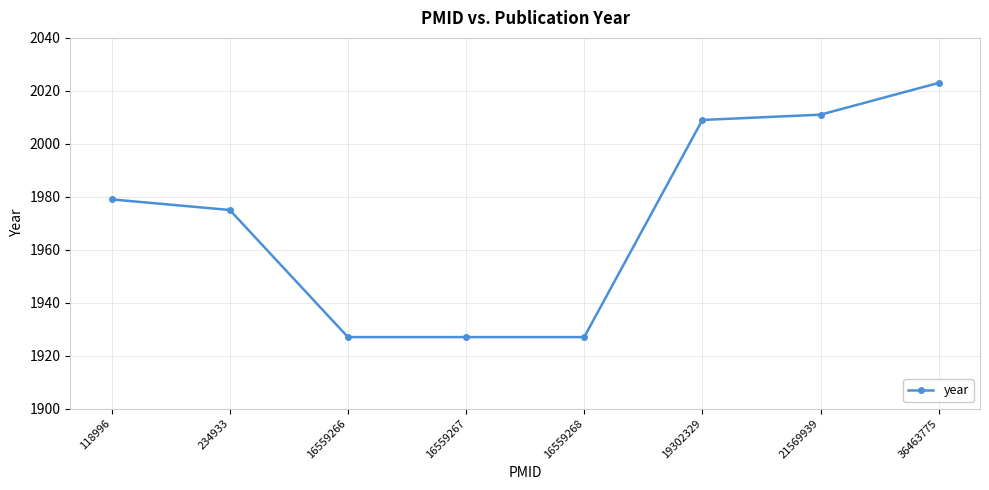

What is the difference between the values at 36463775 and 16559268?

96